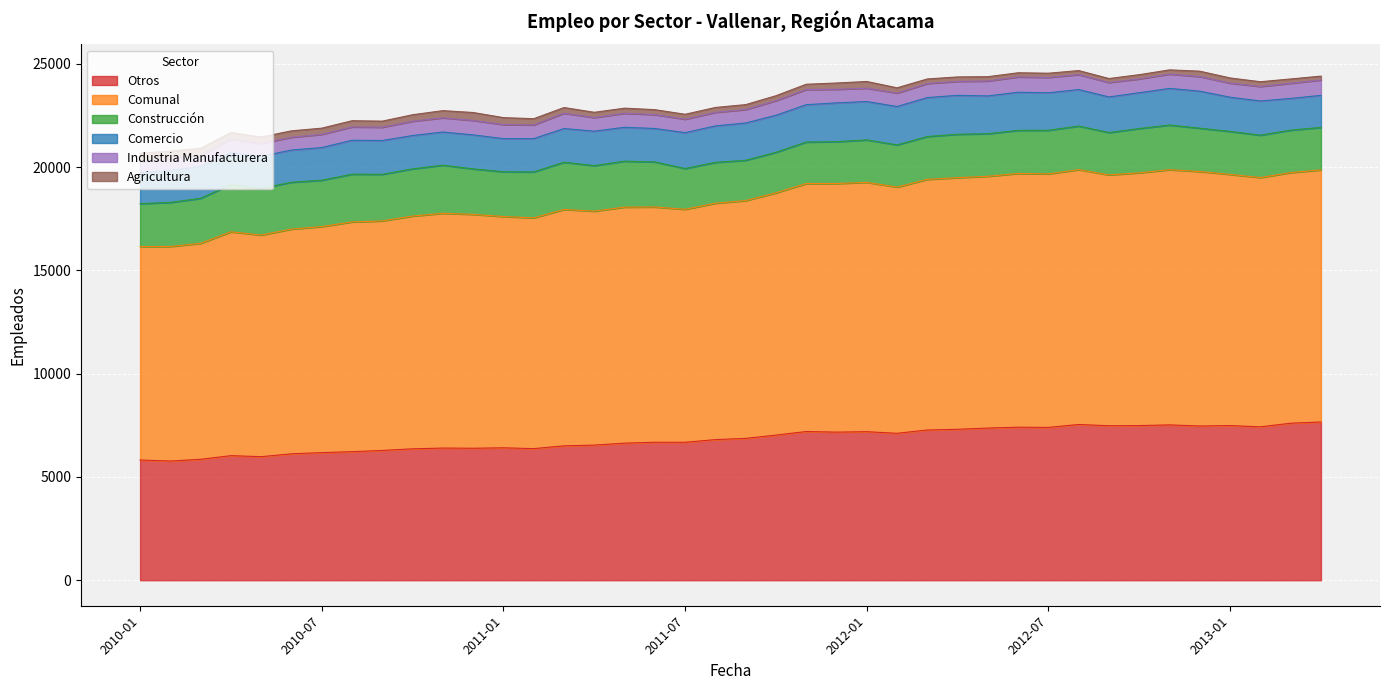

Between 2010-02 and 2010-08, which series saw the biggest shift?

Comunal